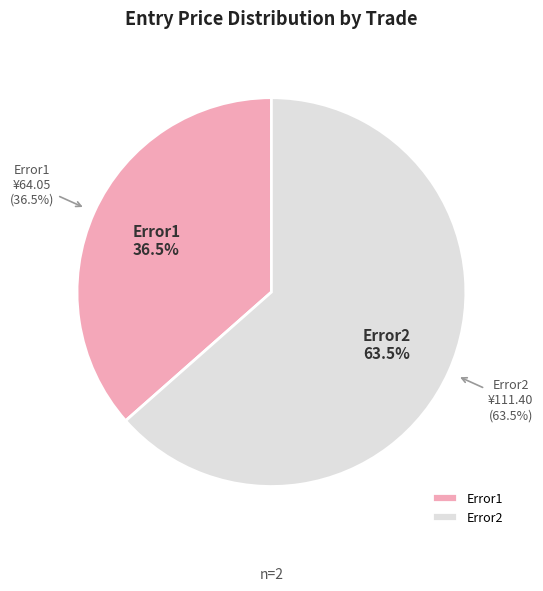

Is it true that Error2 is 49% of the pie?

False